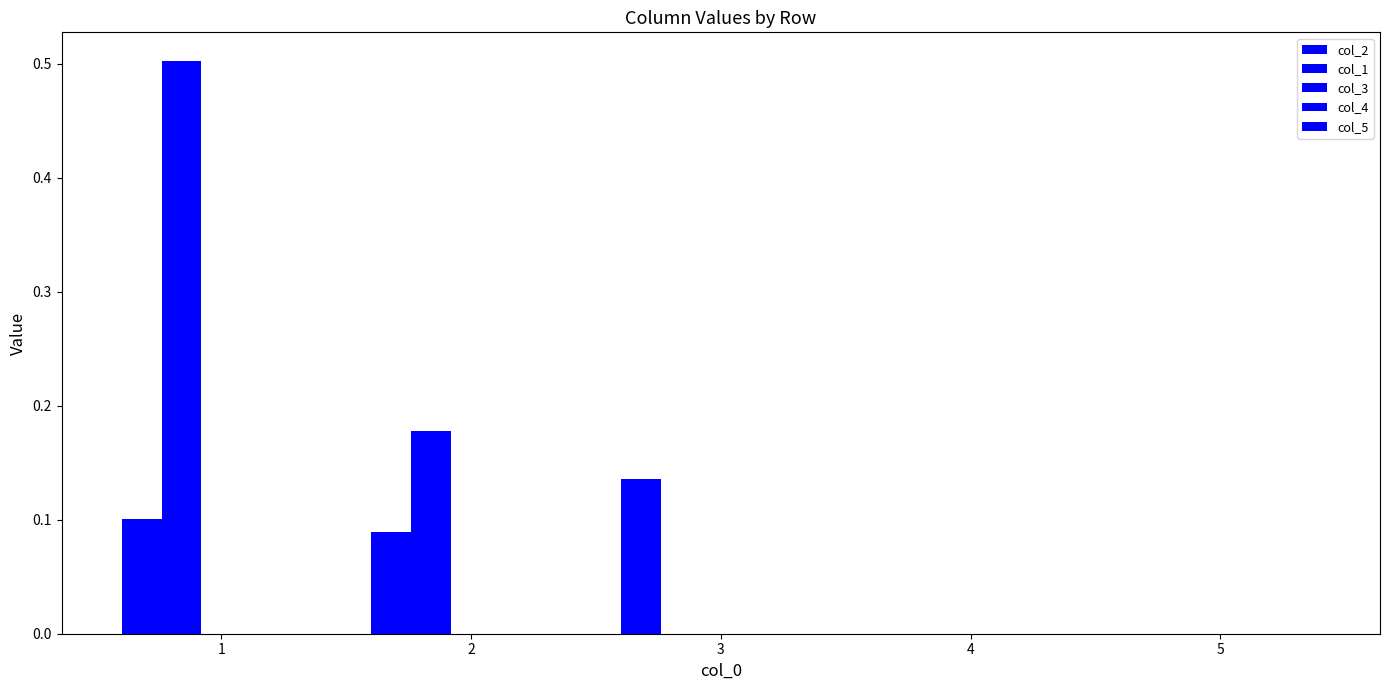

How many groups of bars are there?

5